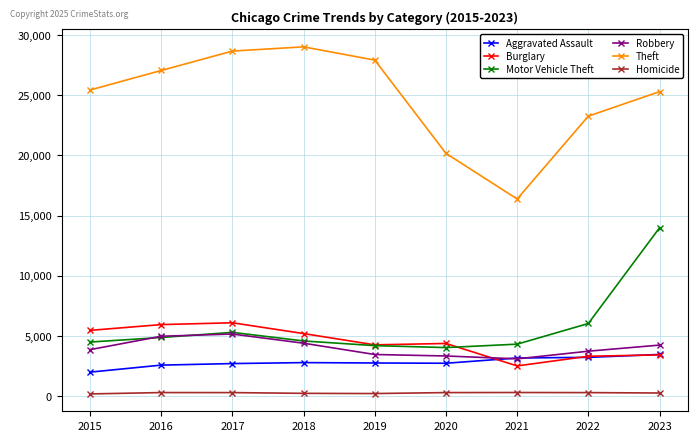

At which category does the chart reach its peak across all series?

2018